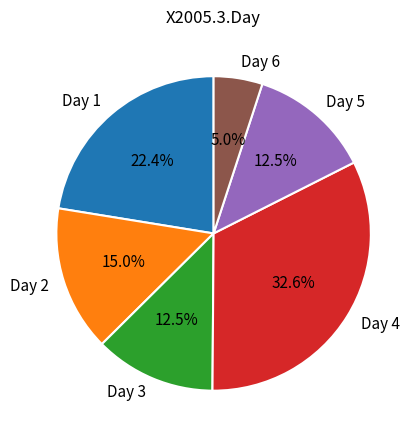

What is the smallest slice in the pie chart?

Day 6